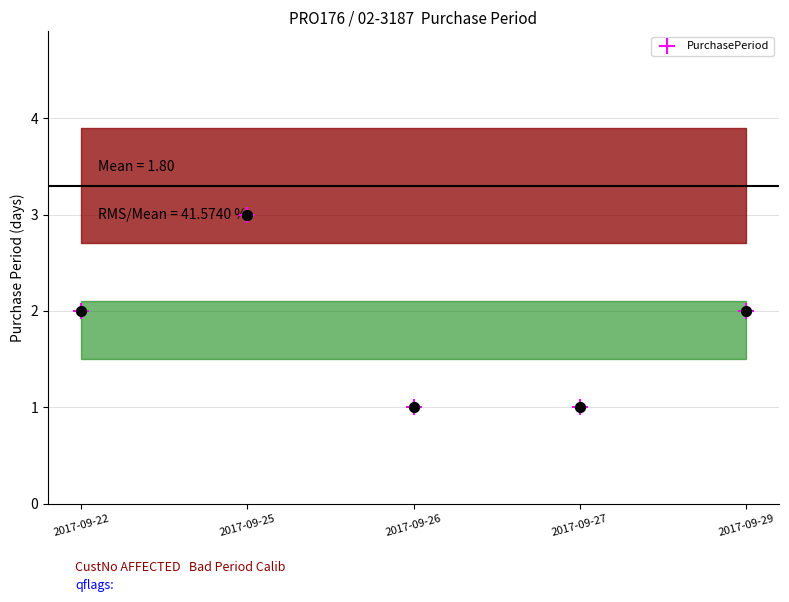

Which has a higher value, 2017-09-22 or 2017-09-26?

2017-09-22